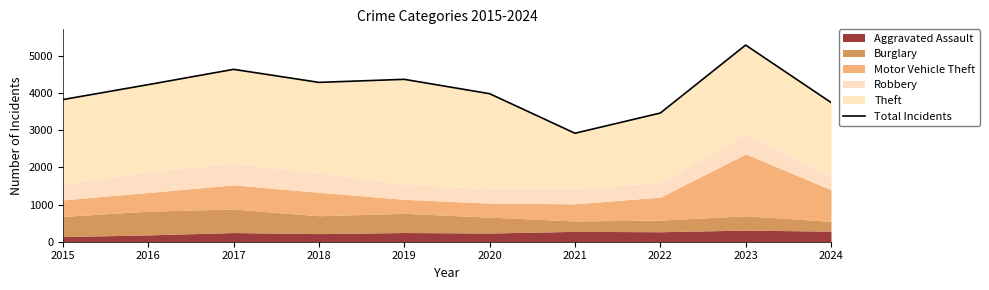

What is the value of the 6th point from the left?

3987